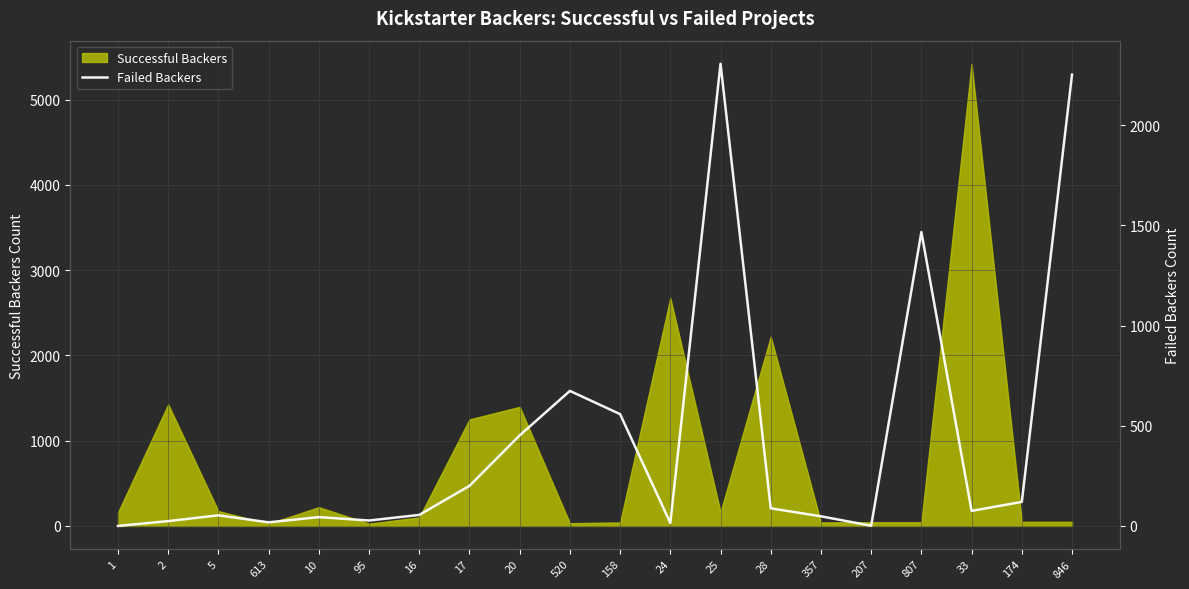

True or false: the data shows 7 at 2.

False